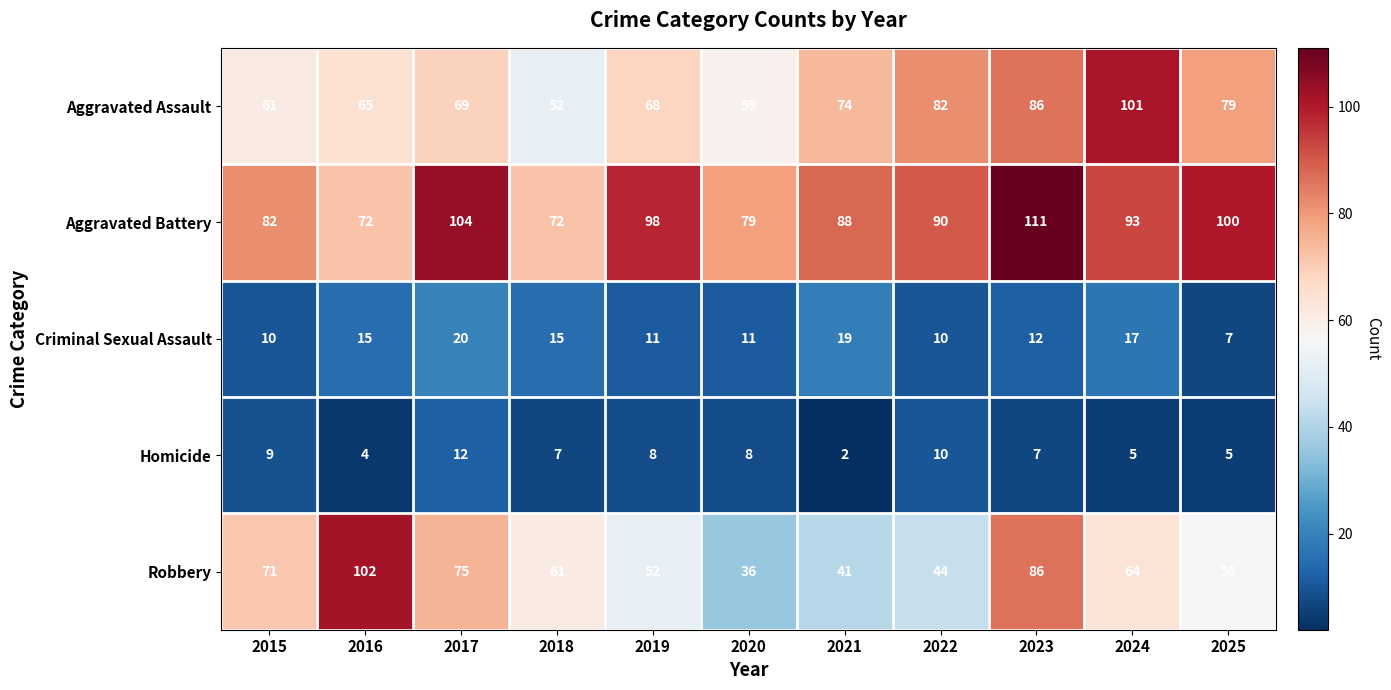

Which series has the widest spread of values?

Robbery